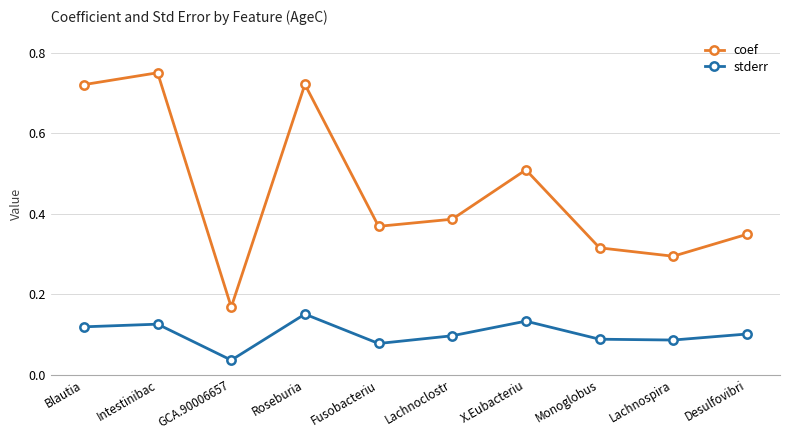

What is the sum of all coef values?

4.6